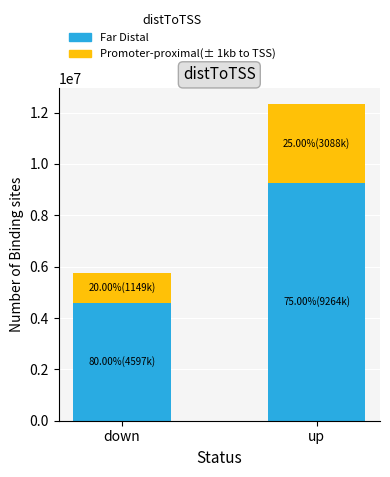

True or false: Far Distal has a value of 15762418 at up.

False